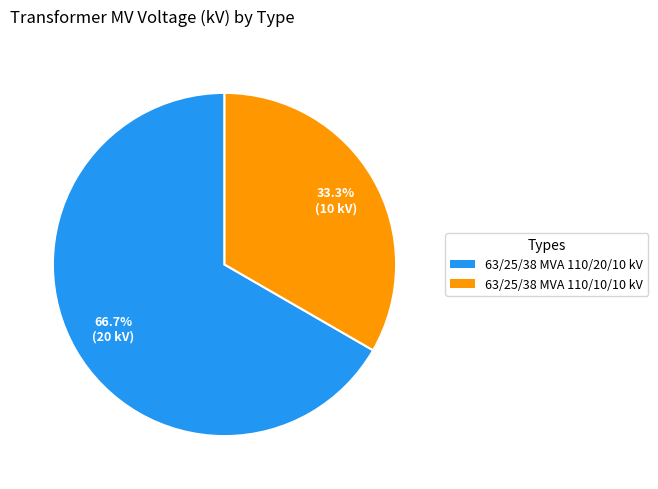

Is 63/25/38 MVA 110/20/10 kV the majority of the pie?

Yes